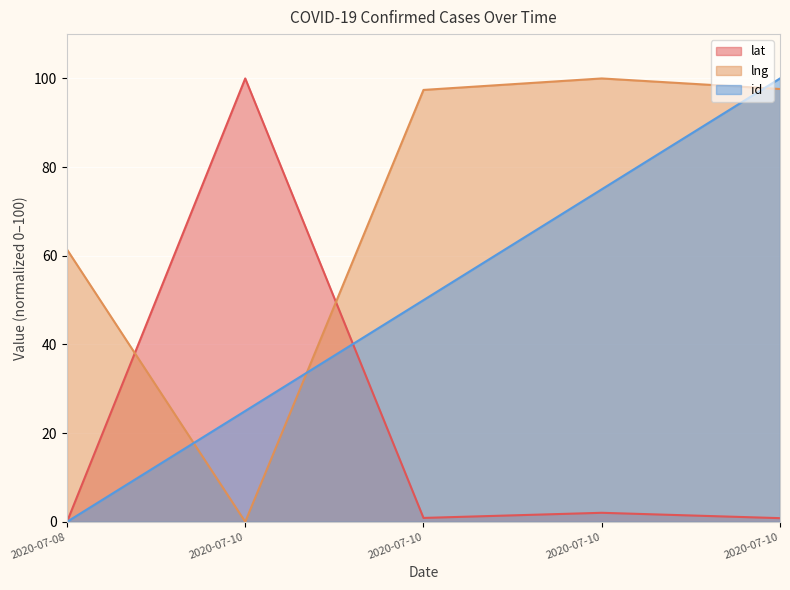

What is the difference between the maximum and minimum values in the lat series?

100.0